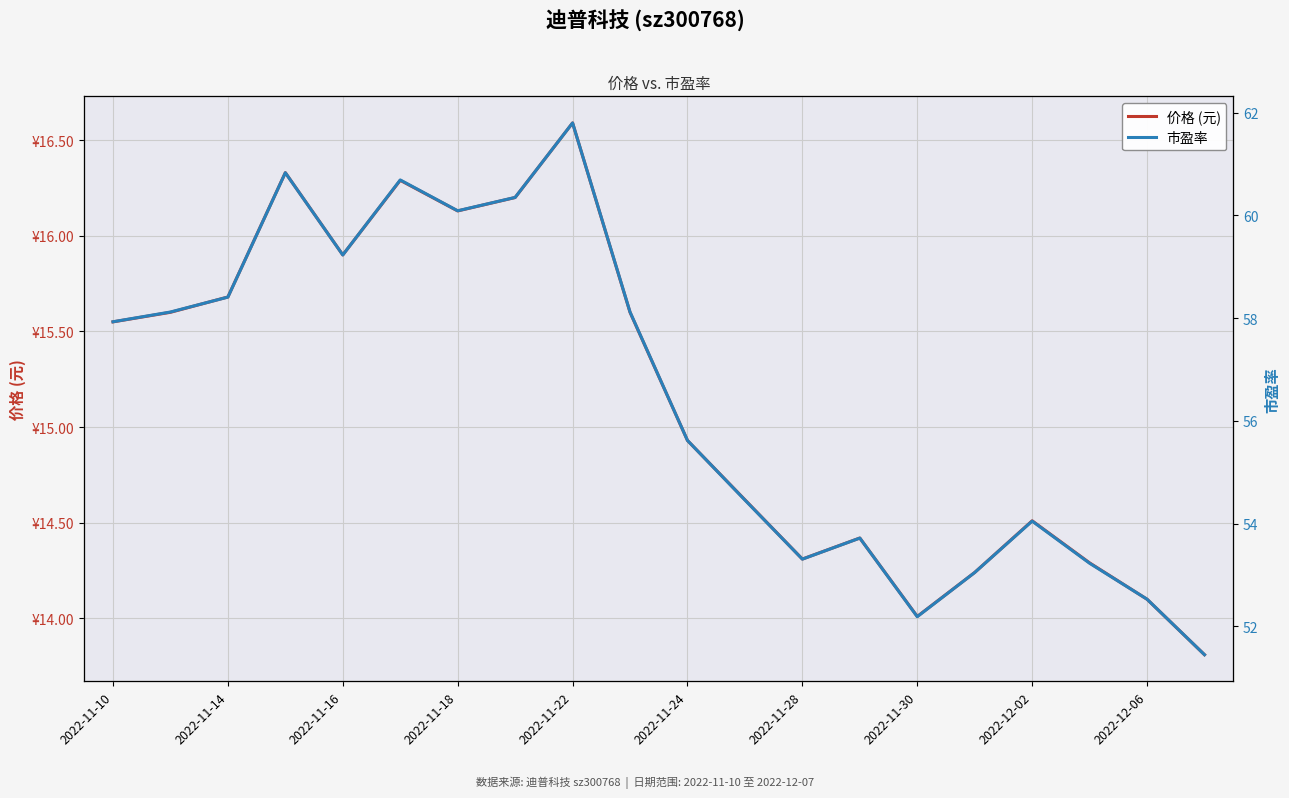

True or false: 市盈率 and 价格 (元) intersect in this chart.

False